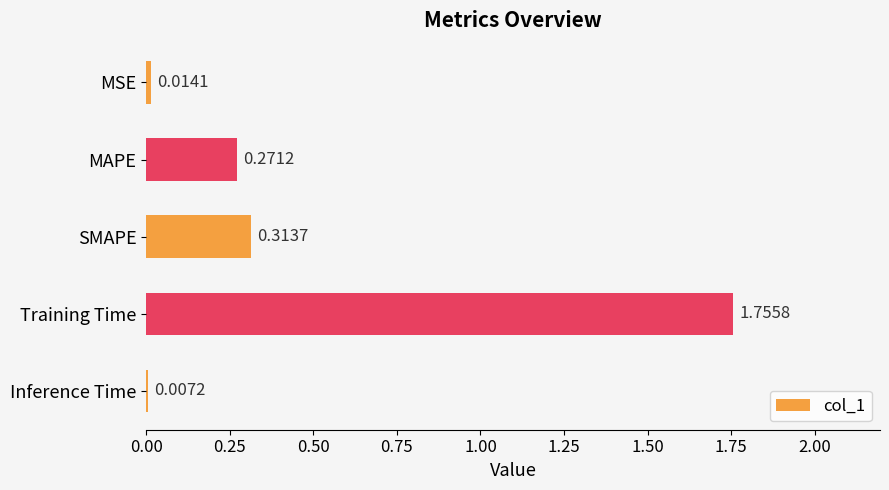

Rank the categories by value from lowest to highest.

Inference Time, MSE, MAPE, SMAPE, Training Time